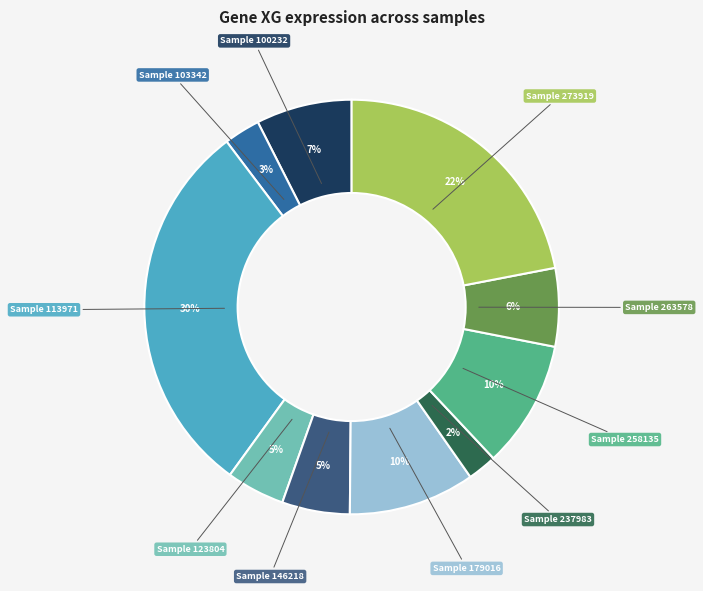

To the nearest percent, what is the average slice percentage?

10%